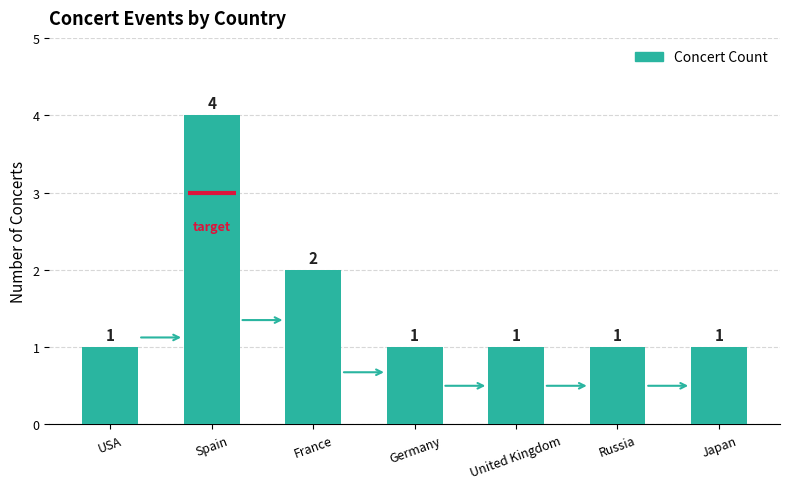

Reading right to left, list all the values displayed in this chart.

1	1	1	1	2	4	1